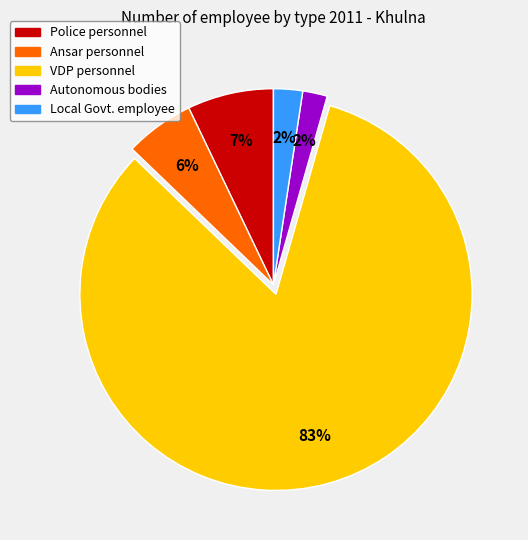

How many segments does this pie chart have?

5